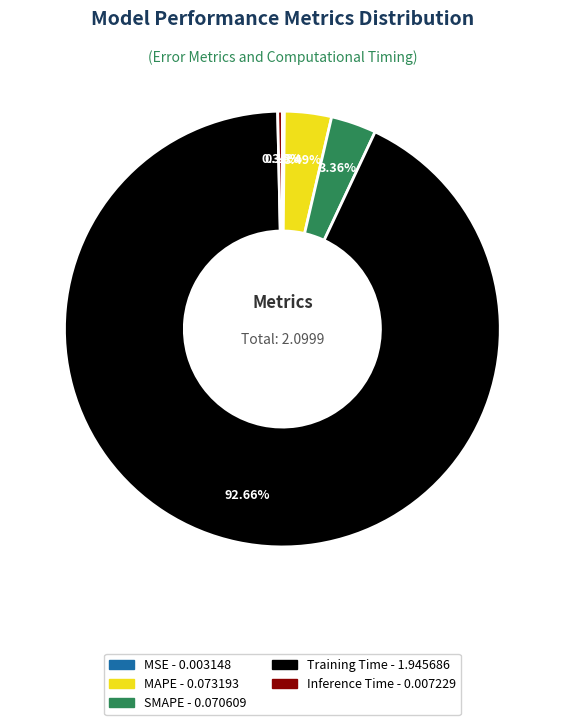

Do SMAPE and Inference Time together represent more than half of the pie?

No